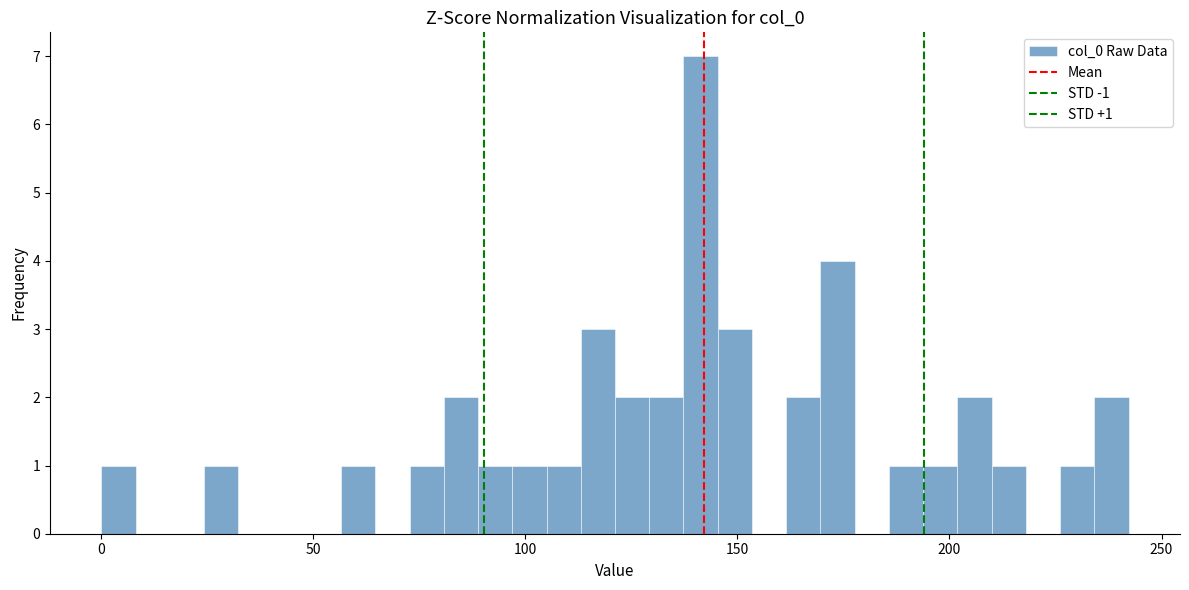

Around what value on the x-axis is the tallest bar? Give the approximate position of its centre, as read against the axis.

140